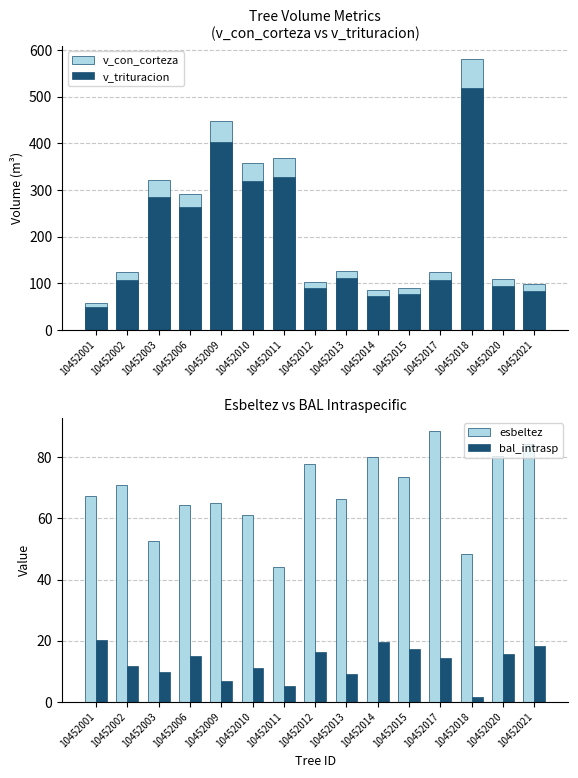

Reading left to right, list all the values displayed in this chart.

v_con_corteza: 58.5	124.2	322.1	291.9	448.5	356.7	369.2	103.4	126.0	85.9	89.0	124.9	579.8	109.2	98.3
v_trituracion: 48.4	106.6	285.6	264.3	402.7	319.5	328.1	88.7	110.7	72.3	76.2	107.5	519.2	93.5	84.2
esbeltez: 67.5	71.0	52.7	64.4	65.1	61.2	44.1	77.7	66.3	80.0	73.7	88.5	48.2	80.3	84.5
bal_intrasp: 20.1	11.8	9.8	15.0	6.9	11.2	5.3	16.1	9.1	19.6	17.2	14.4	1.4	15.6	18.2